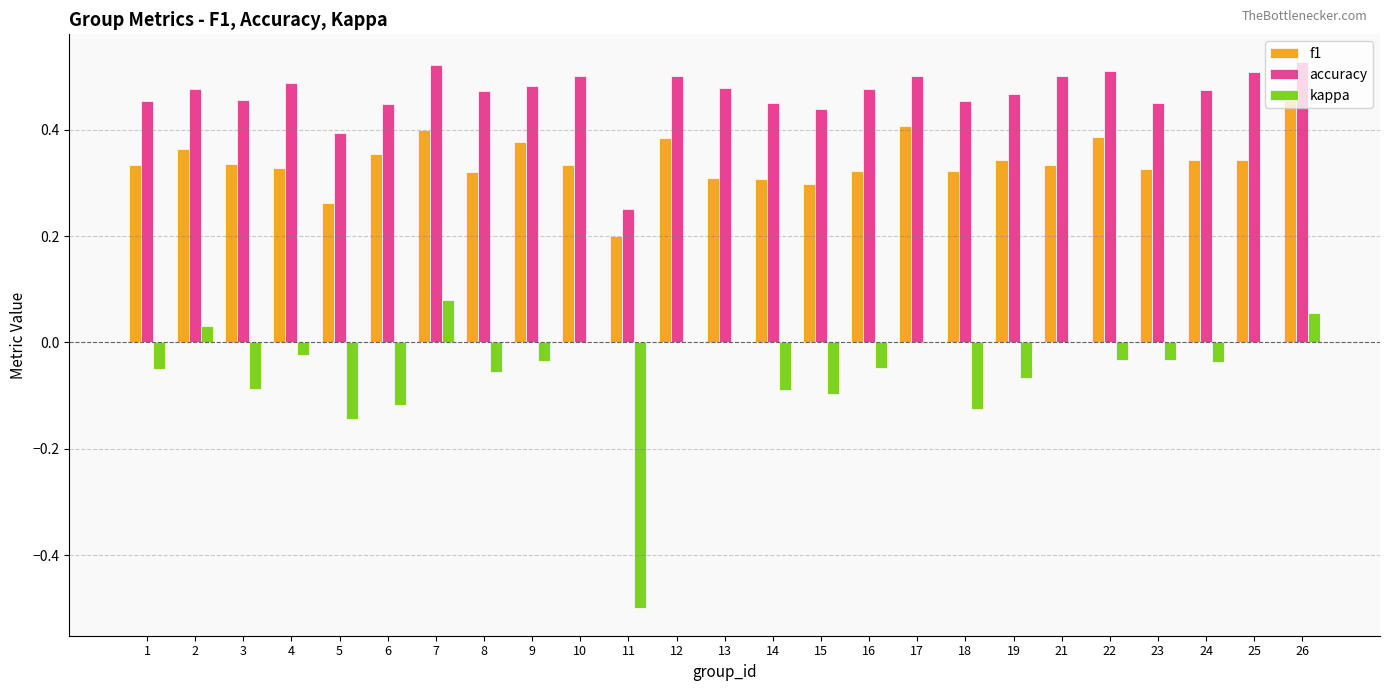

What is the total value across all series at 13?

0.8